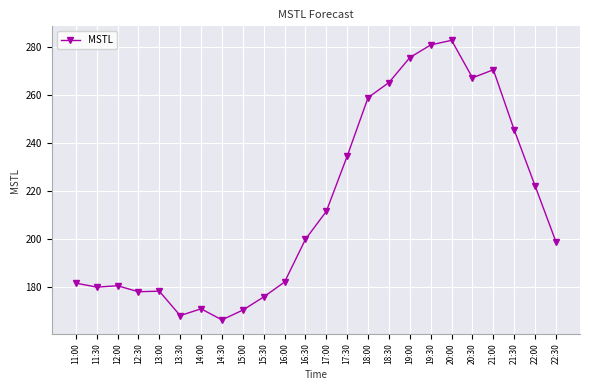

What is the minimum value shown in the chart?

166.1